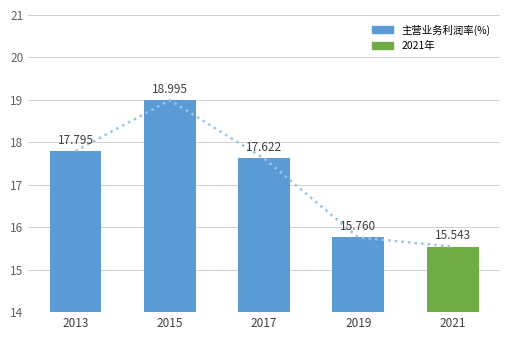

At which label does the data first exceed 17?

2013